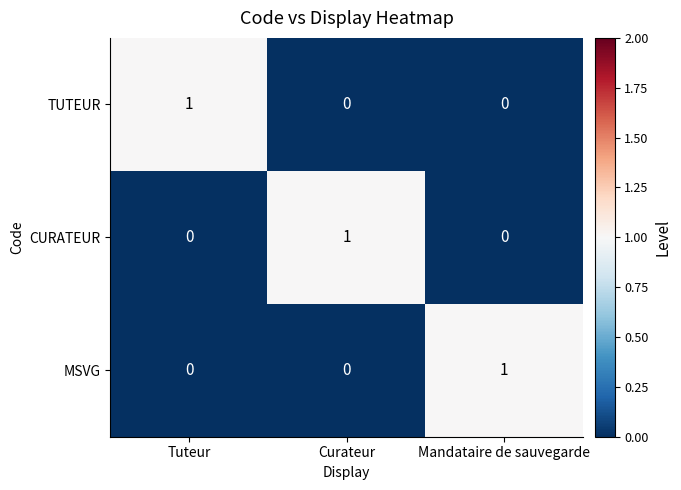

At how many categories does at least one series exceed 0?

3